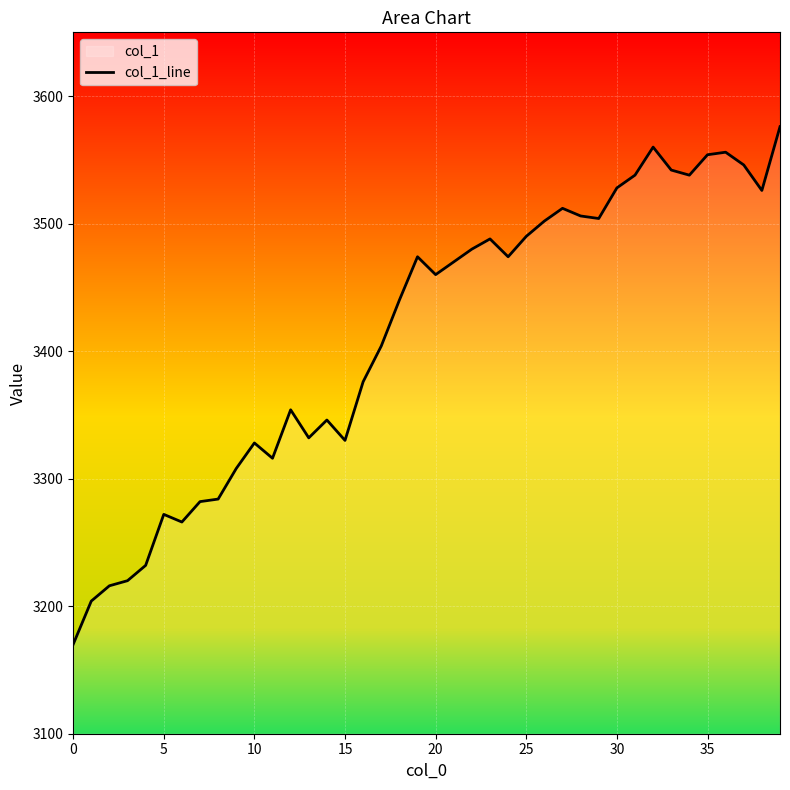

True or false: the data shows 4397 at 0.

False